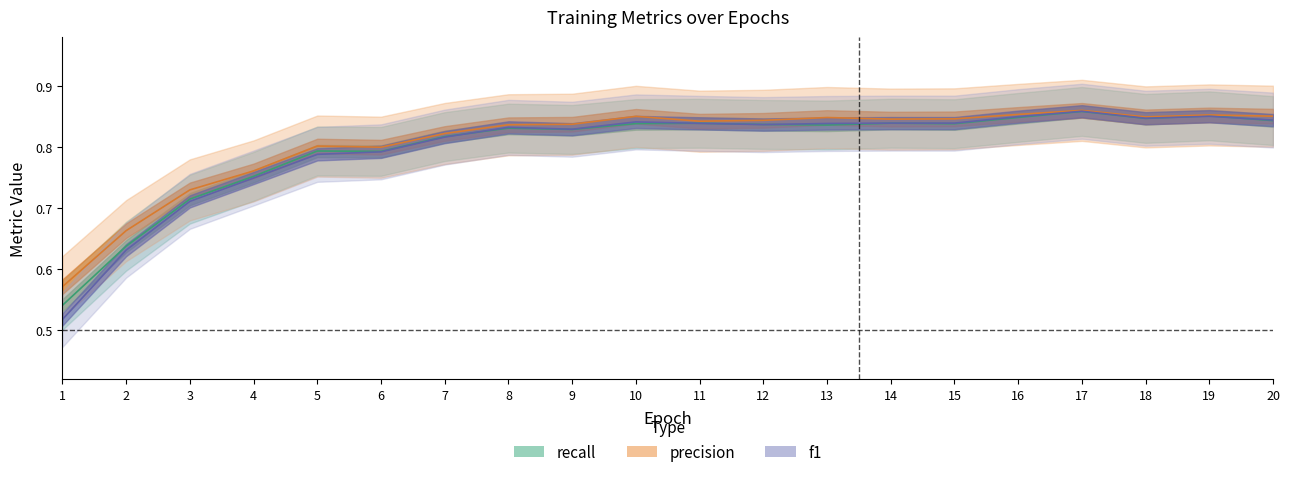

In loss, how many points are higher than both neighbors (excluding endpoints)?

5